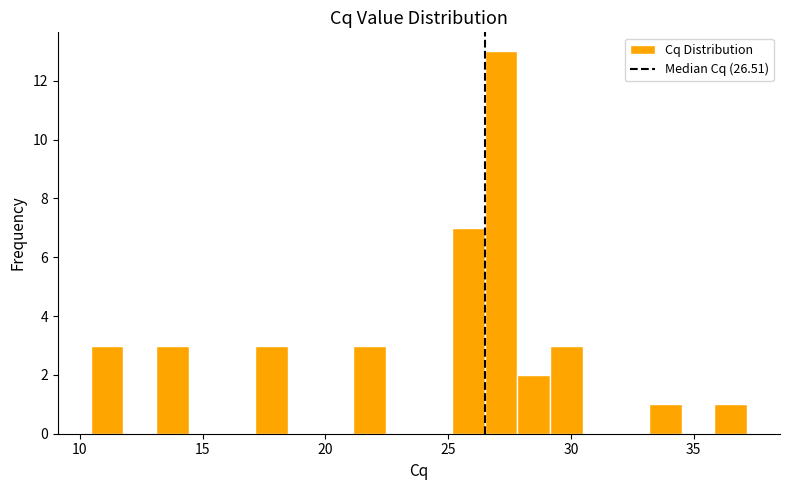

Around what value on the x-axis is the tallest bar? Give the approximate position of its centre, as read against the axis.

27.0